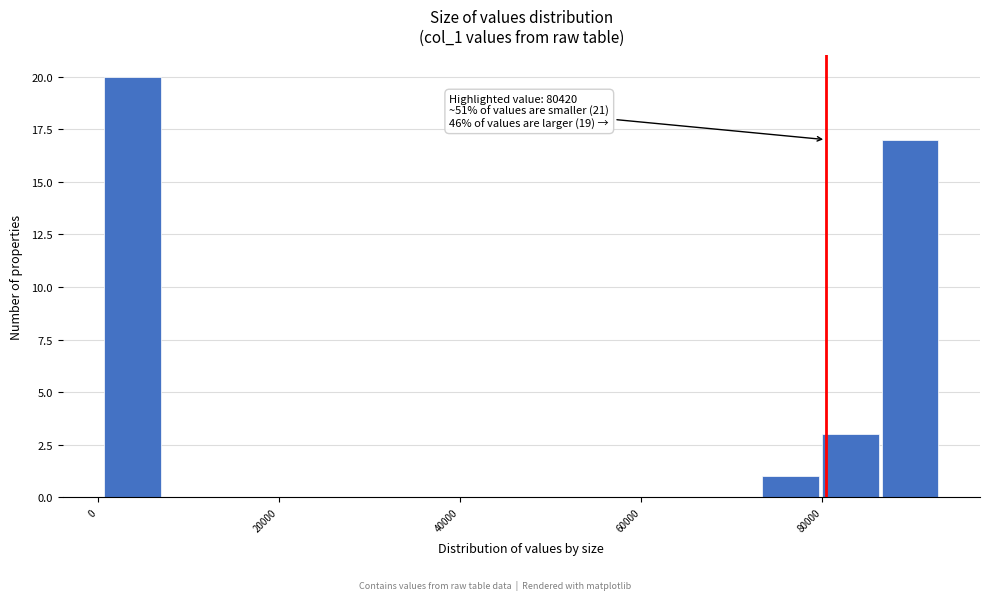

Around what value on the x-axis is the tallest bar? Give the approximate position of its centre, as read against the axis.

4000